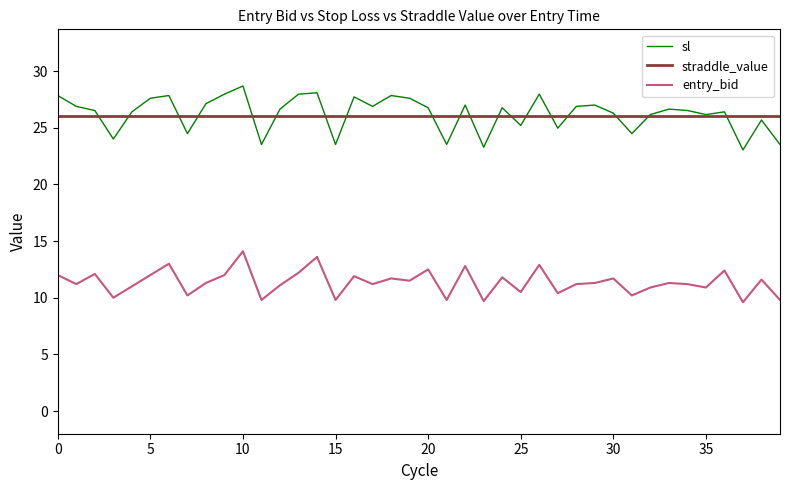

Rank the series by their maximum value, from highest to lowest.

sl, straddle_value, entry_bid